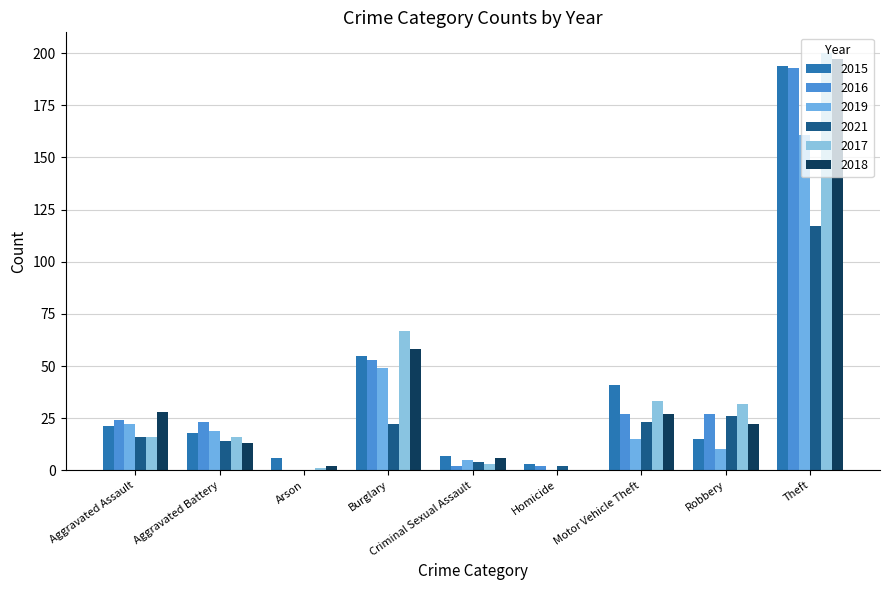

What is the label of the 1st bar from the right?

Theft